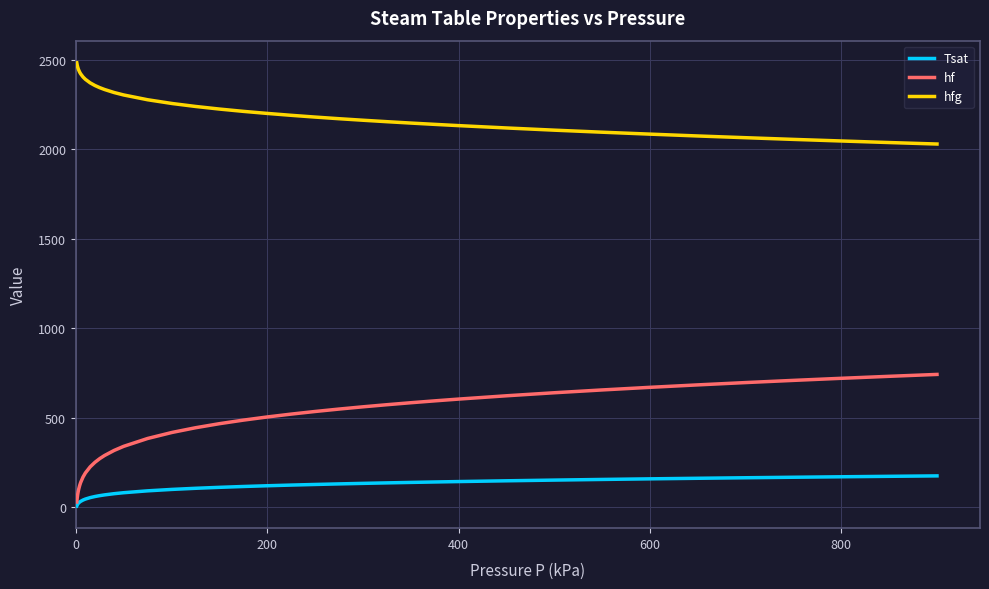

Which series has the largest total across all categories?

hfg